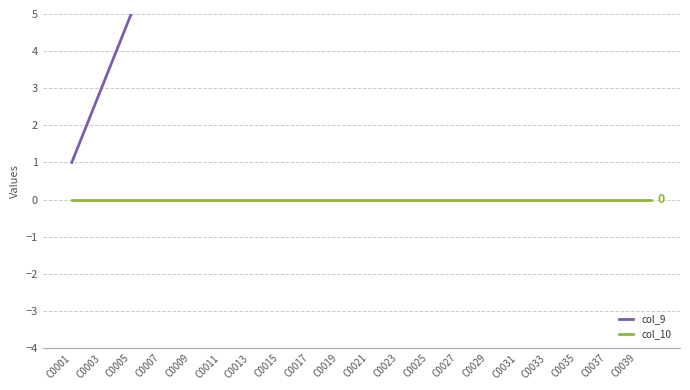

What is the difference between the highest and lowest values at 25?

26